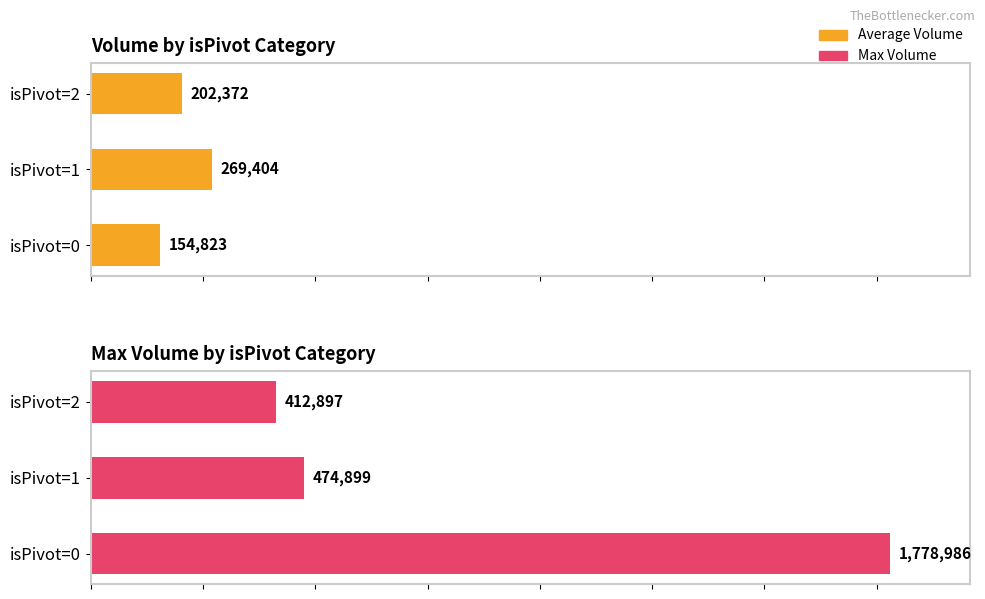

What is the sum of all Average Volume values?

626599